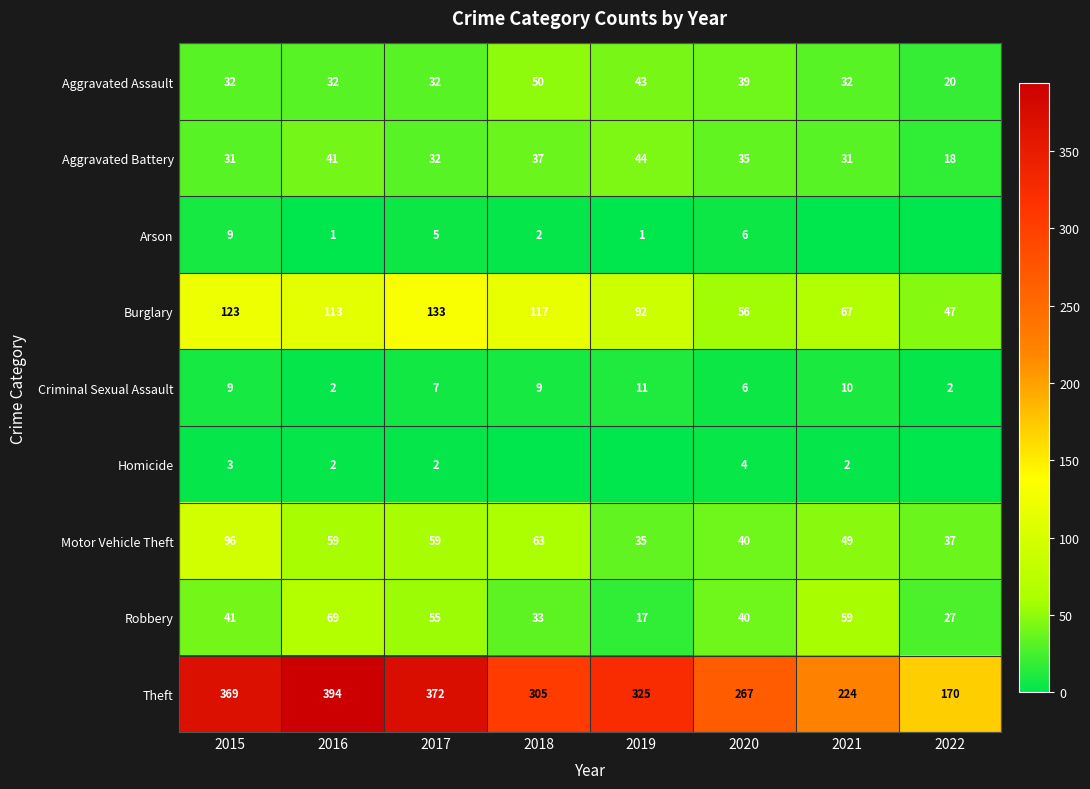

What is the highest value of the Criminal Sexual Assault series?

11